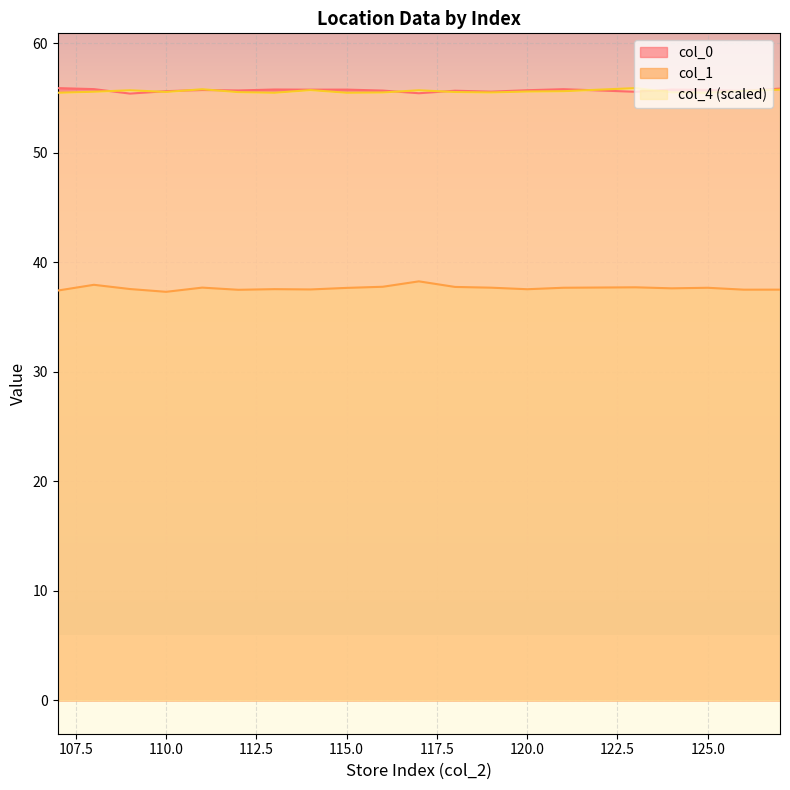

At which category does col_4 reach its first local valley?

110